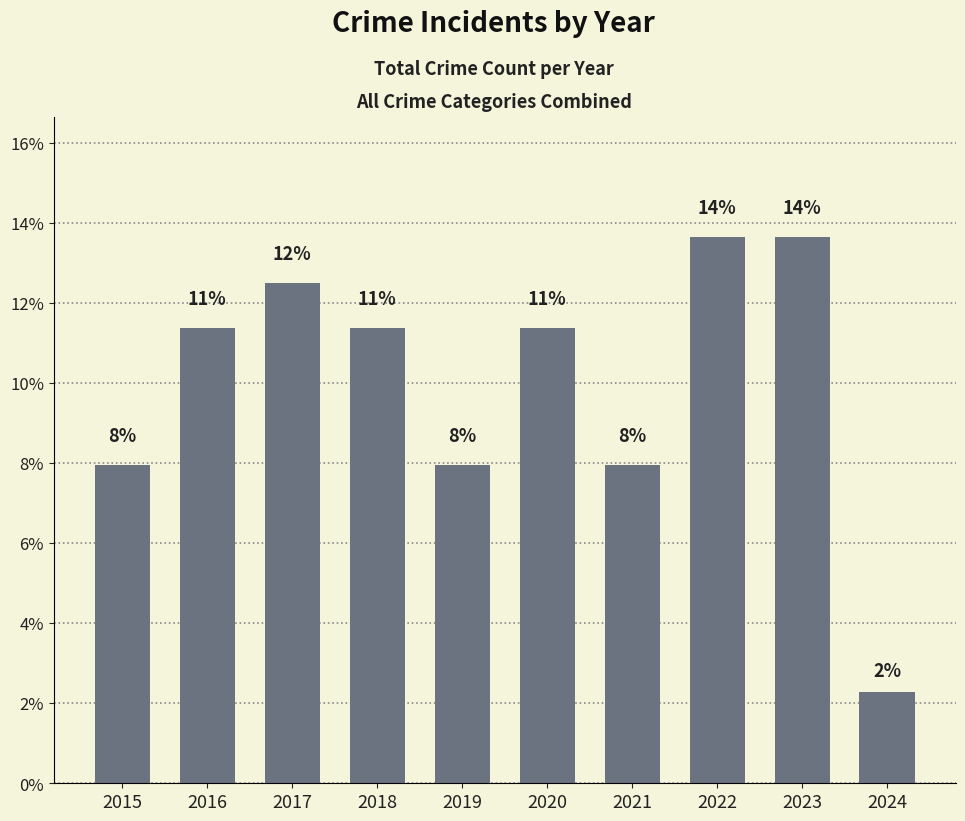

Is it true that the value at 2017 is 12.5?

True